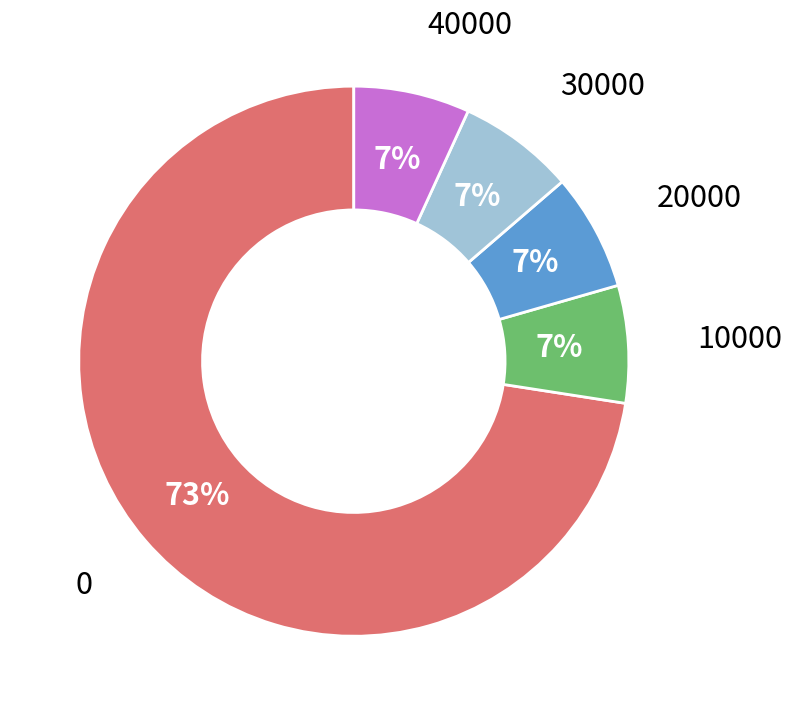

To the nearest percent, what is the average slice percentage?

20%